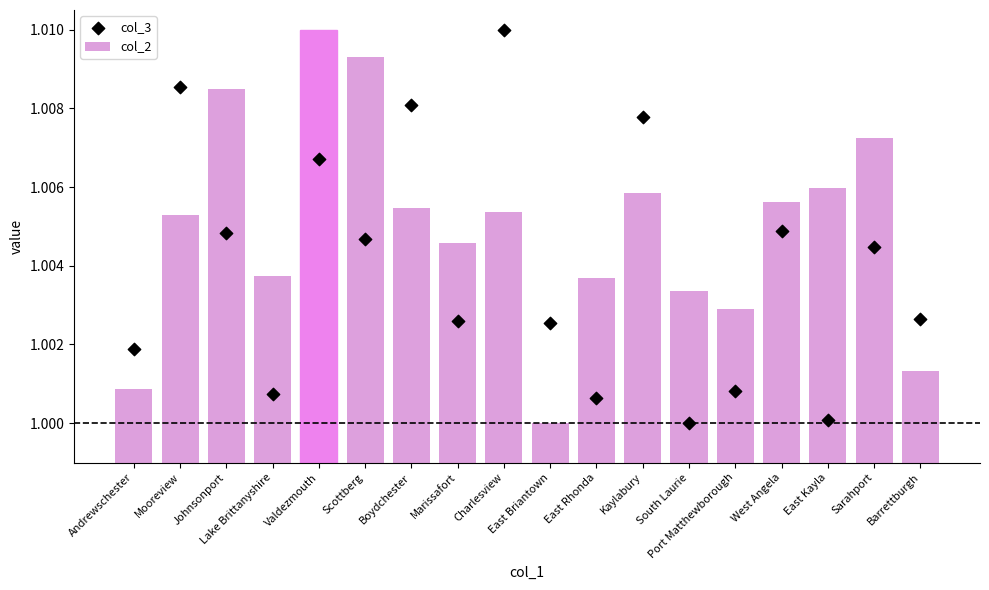

Which series contains the lowest Y value?

col_2